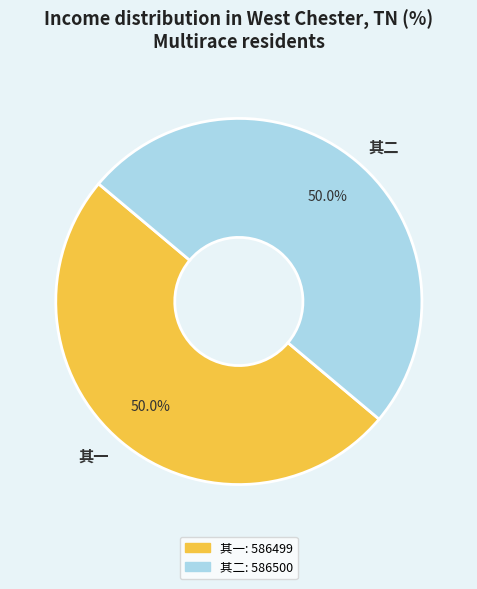

What percentage is NOT represented by 其二?

50.0%